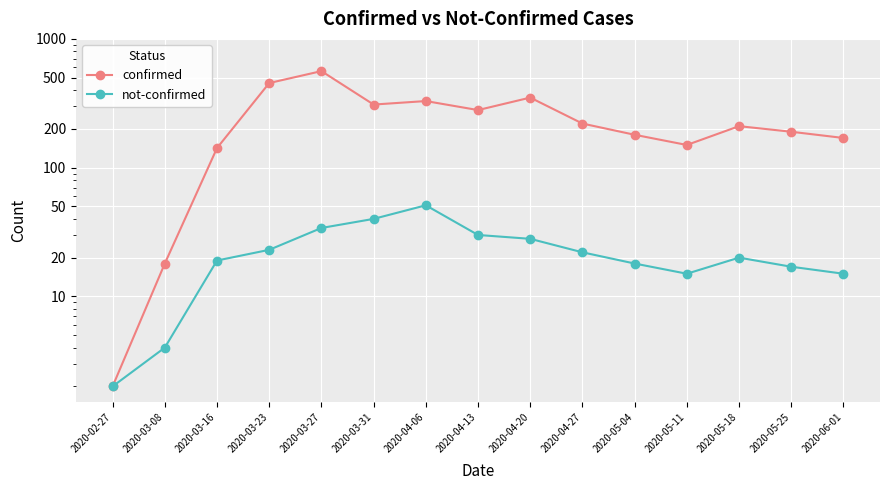

What is the greatest value displayed?

562